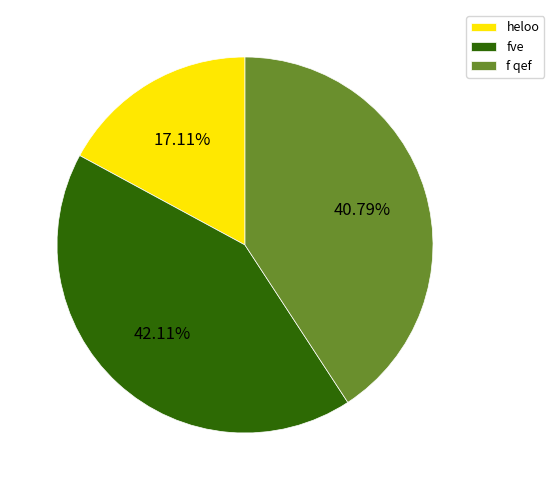

Rank the categories by value from highest to lowest.

fve, f qef, heloo